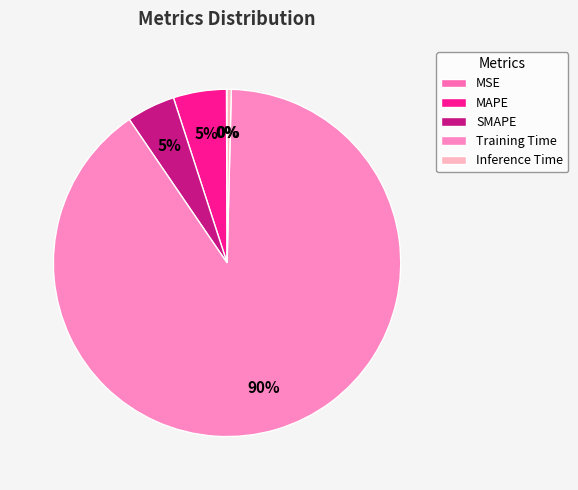

Which has a higher value, Inference Time or MAPE?

MAPE